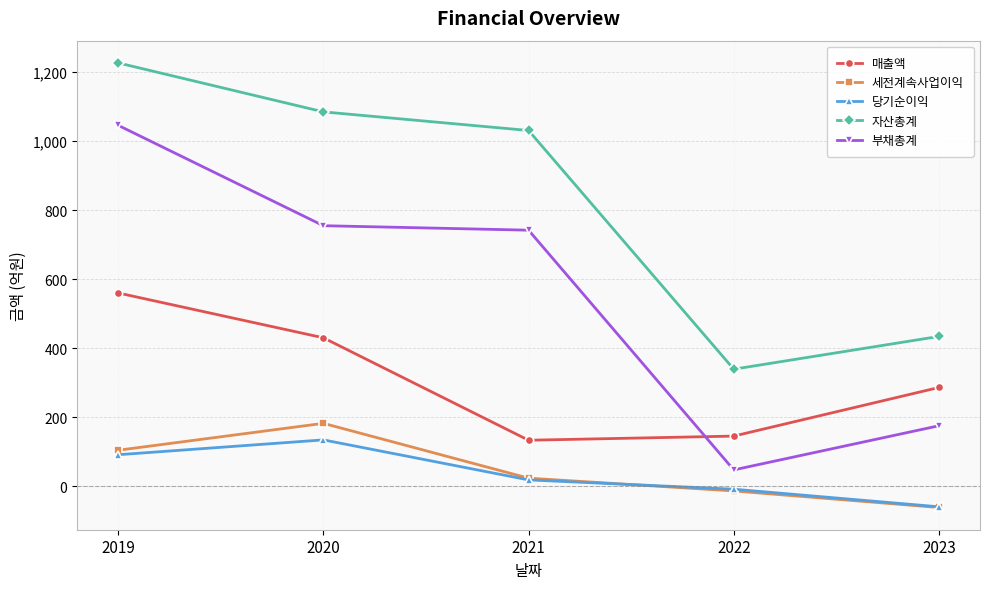

True or false: 자산총계 and 매출액 cross at least once.

False